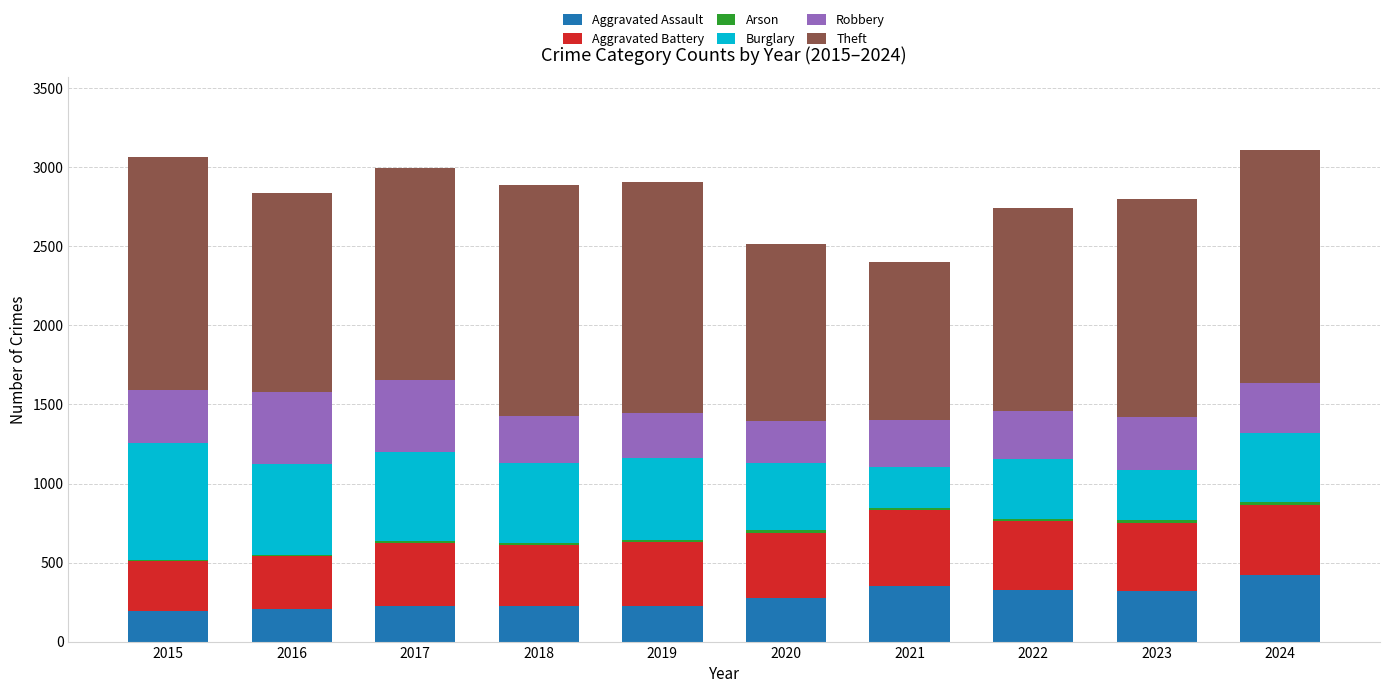

How many distinct data groups are displayed?

6